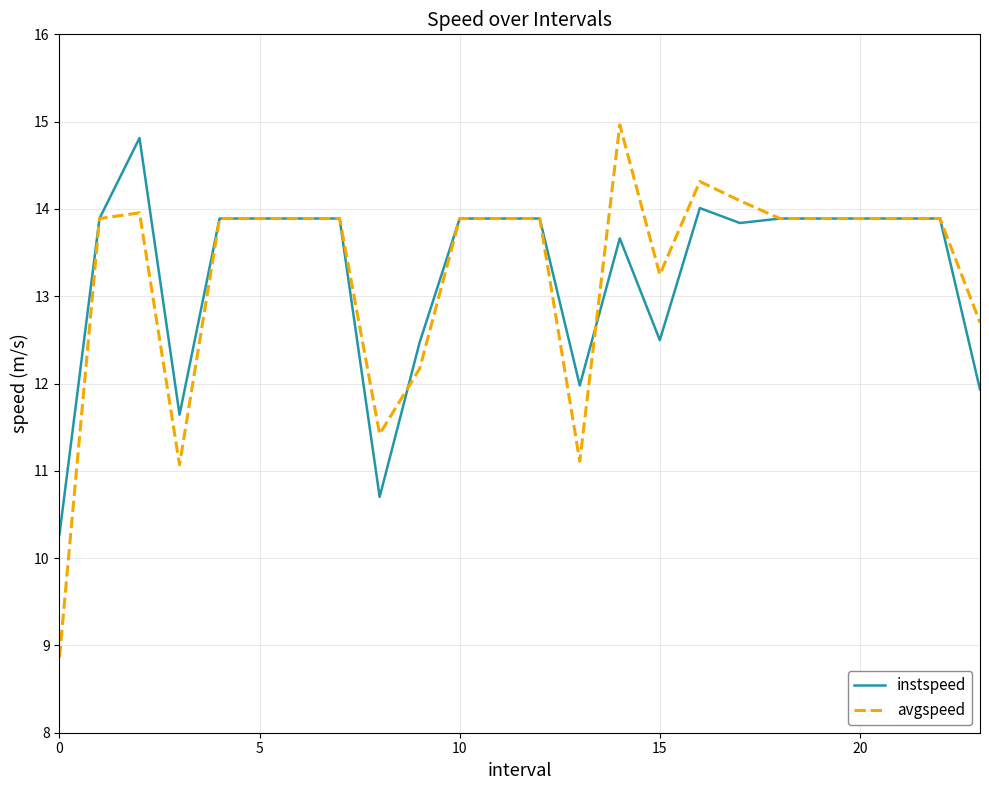

What is the minimum value for instspeed?

10.3